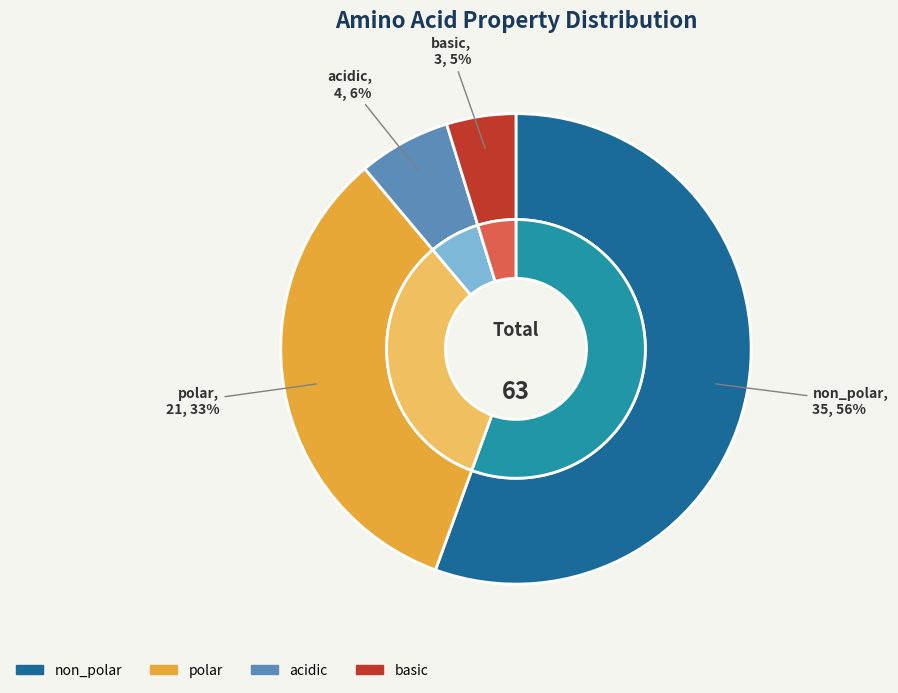

The polar slice represents 33% of the pie. True or false?

True